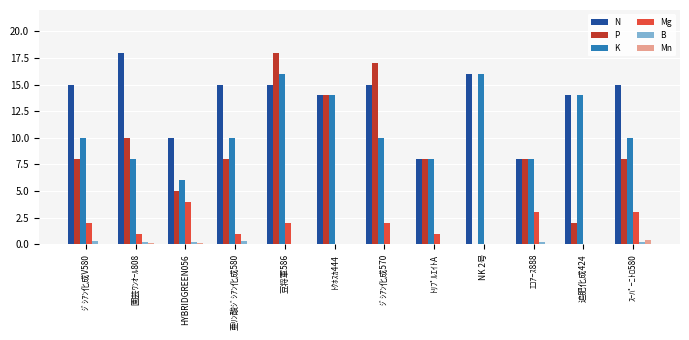

What is the maximum value shown in the chart?

18.0